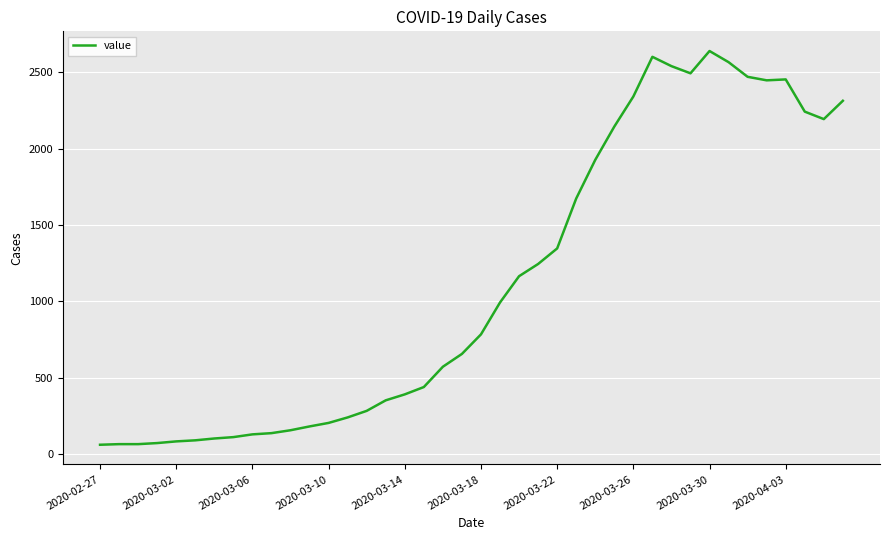

What is the difference between the maximum and minimum values?

2579